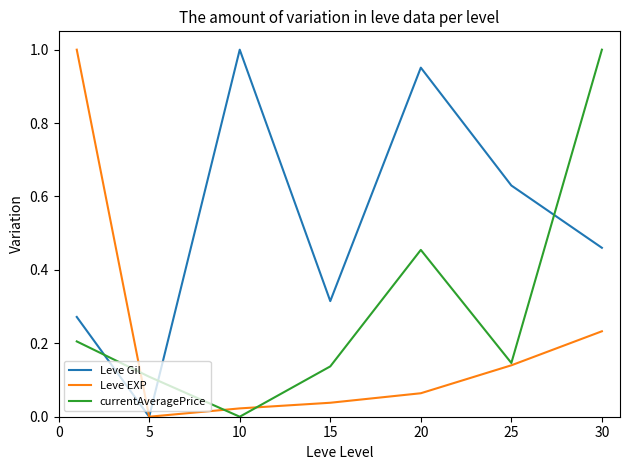

Rank the series by their average value, from lowest to highest.

Leve EXP, currentAveragePrice, Leve Gil